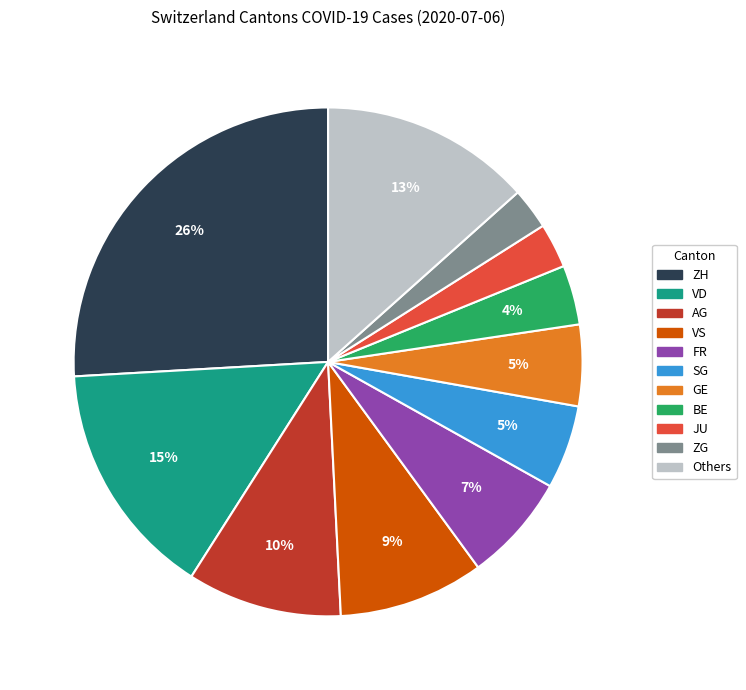

To the nearest percent, what is the average slice percentage?

9%